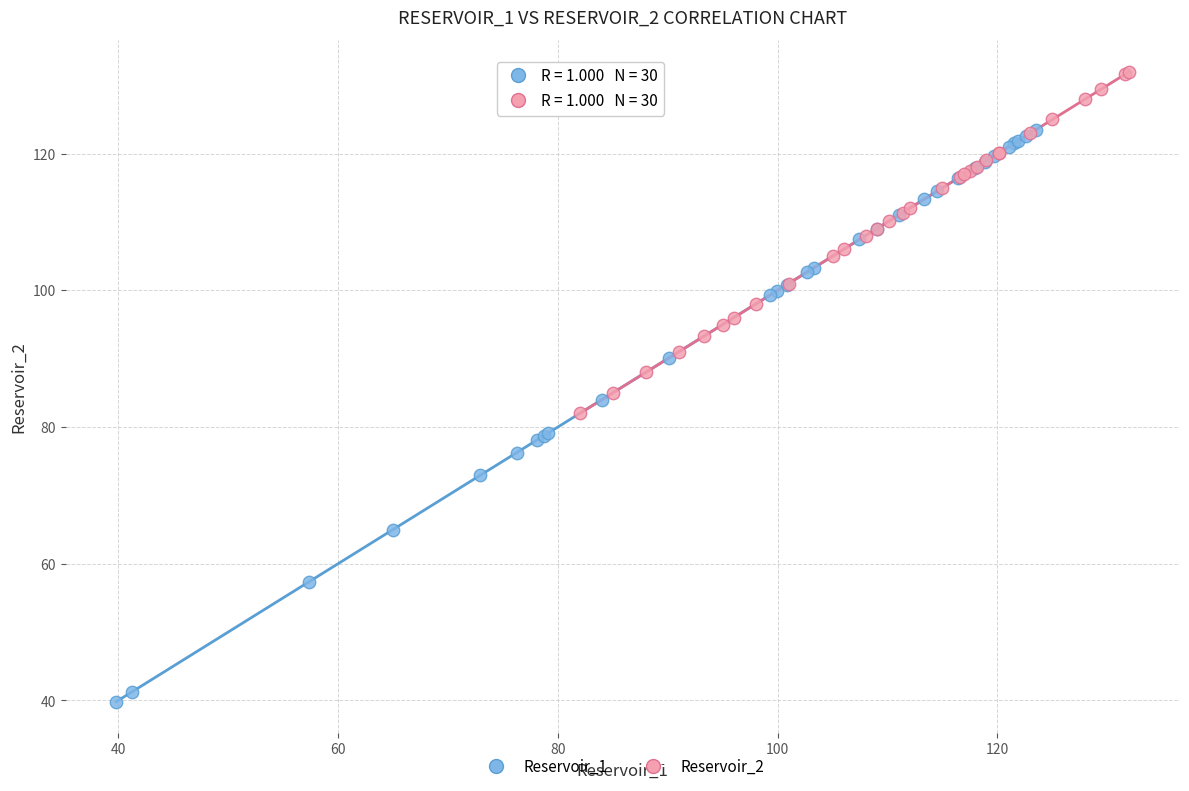

What are all the series names shown in the legend?

Reservoir_1, Reservoir_2